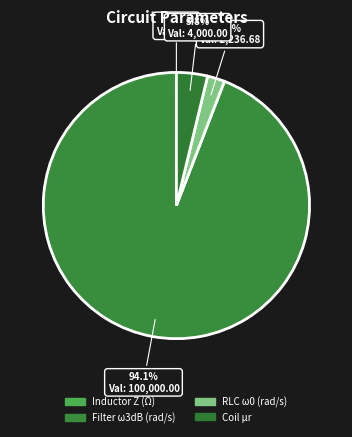

The Inductor Z (Ω) slice represents 6% of the pie. True or false?

False